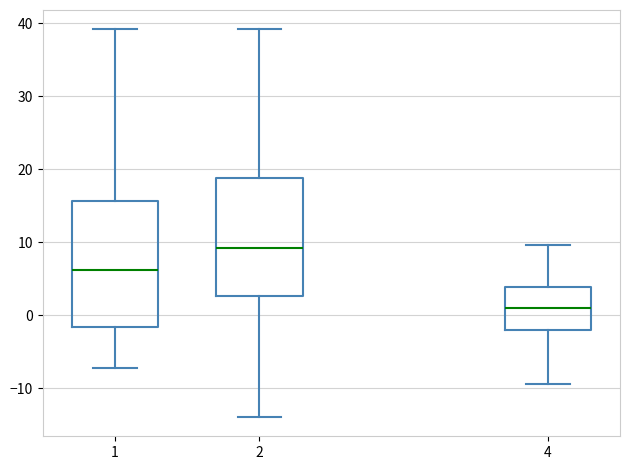

Where does the median line of the box at x = 1 sit on the y-axis? The values are not printed on the chart, so give them approximately, as read against the axis.

6